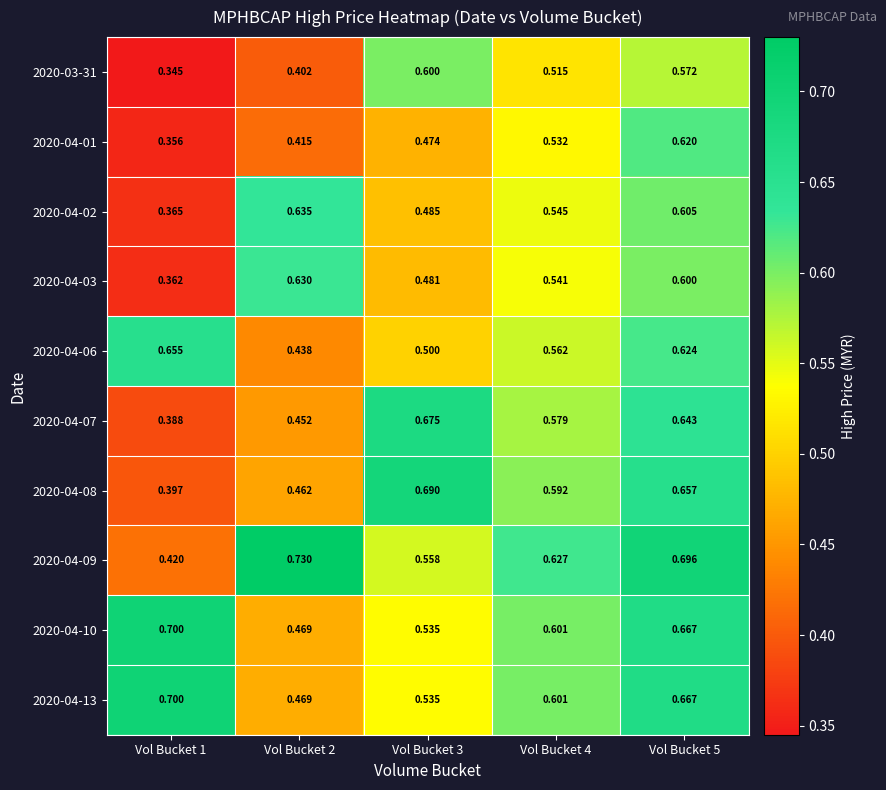

Is the value of 2020-04-09 at Vol Bucket 5 greater than the value of 2020-04-03 at Vol Bucket 5?

Yes